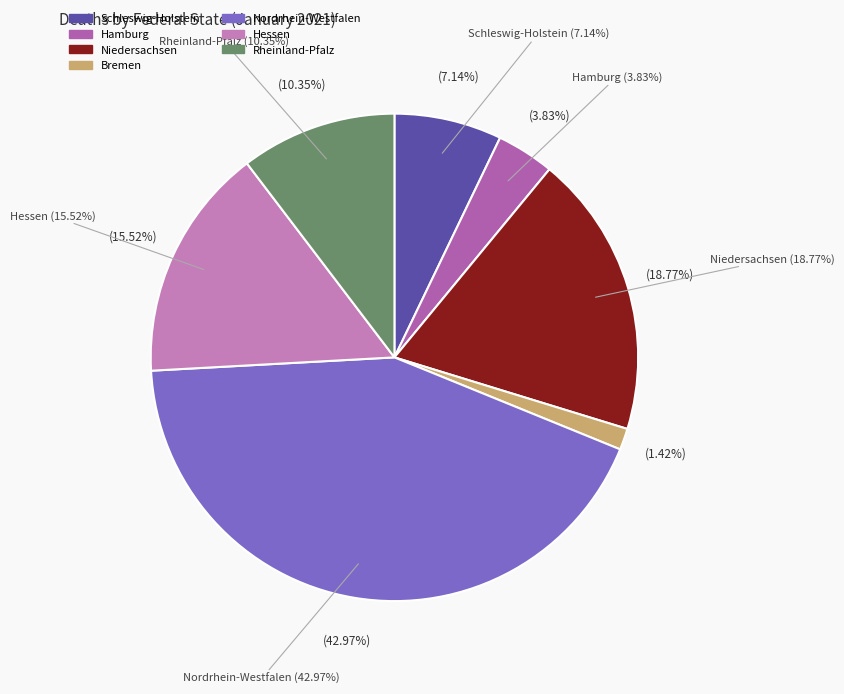

True or false: Niedersachsen accounts for 27% of the total.

False